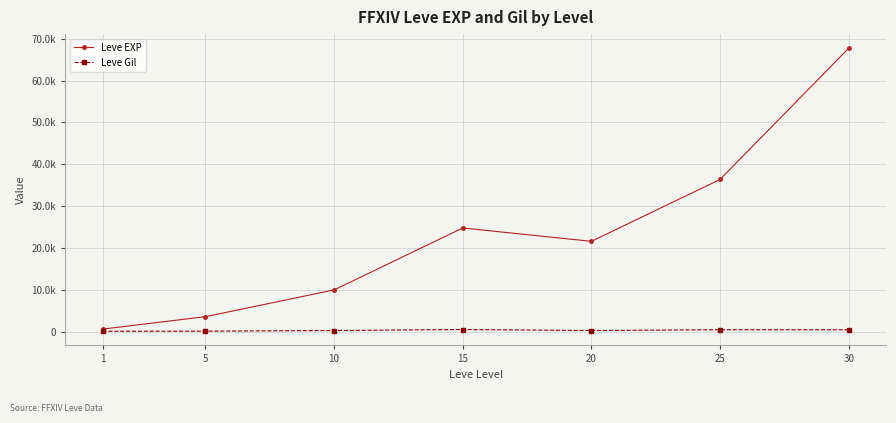

Does the chart have visible grid lines?

Yes